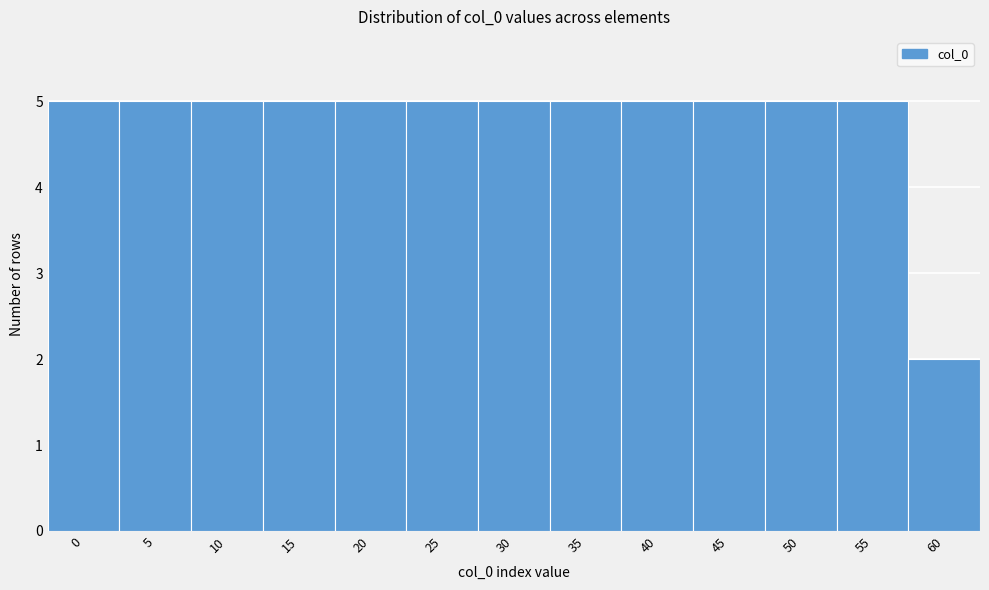

Reading left to right, list all the values displayed in this chart.

0=5	5=5	10=5	15=5	20=5	25=5	30=5	35=5	40=5	45=5	50=5	55=5	60=2